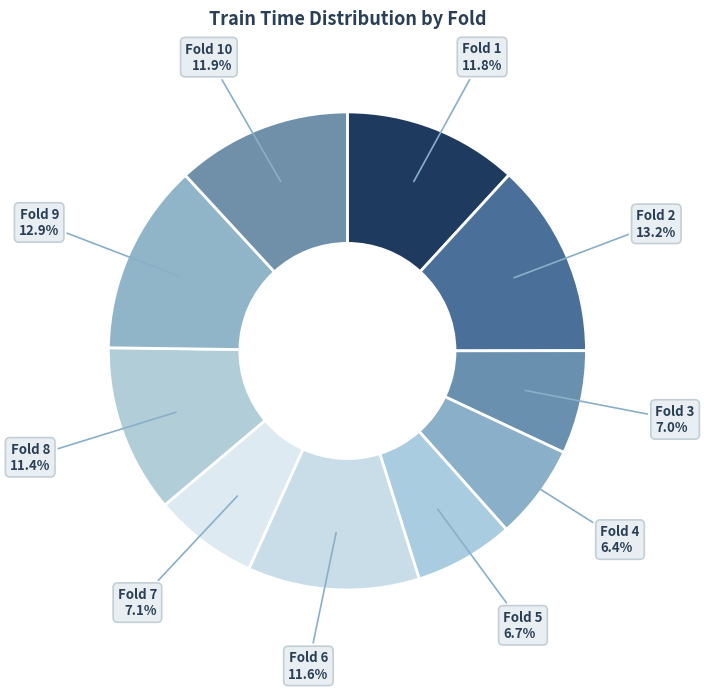

To the nearest percent, what is the difference between the largest and smallest slice percentages?

7%